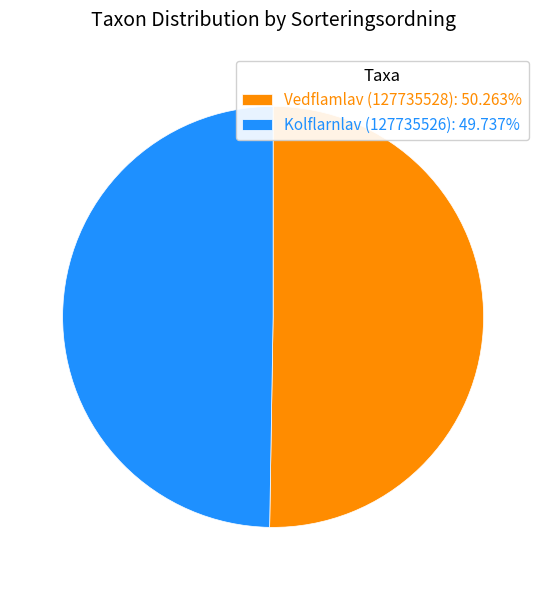

Does any single category account for the majority?

Yes